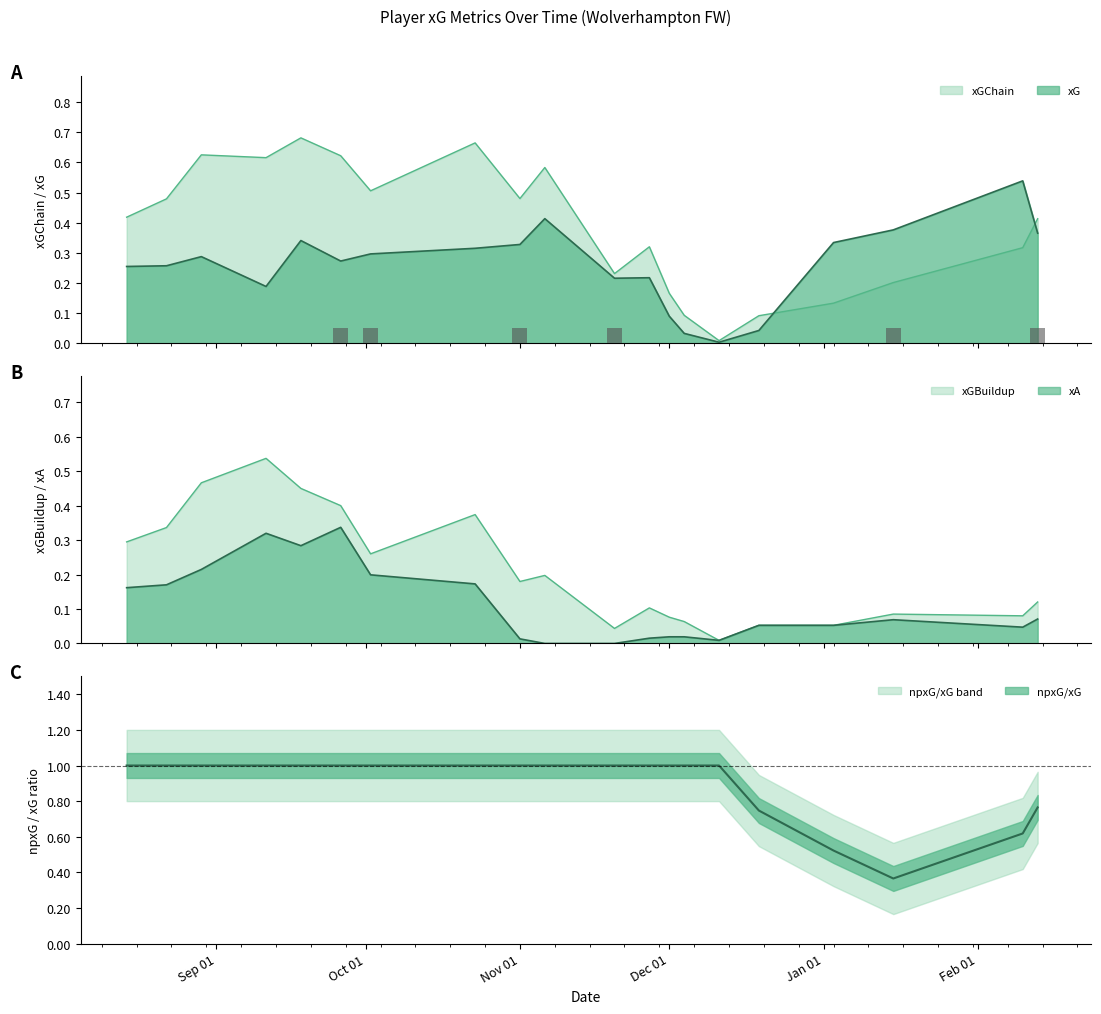

Is it true that xGChain equals 0.1 at 17?

False